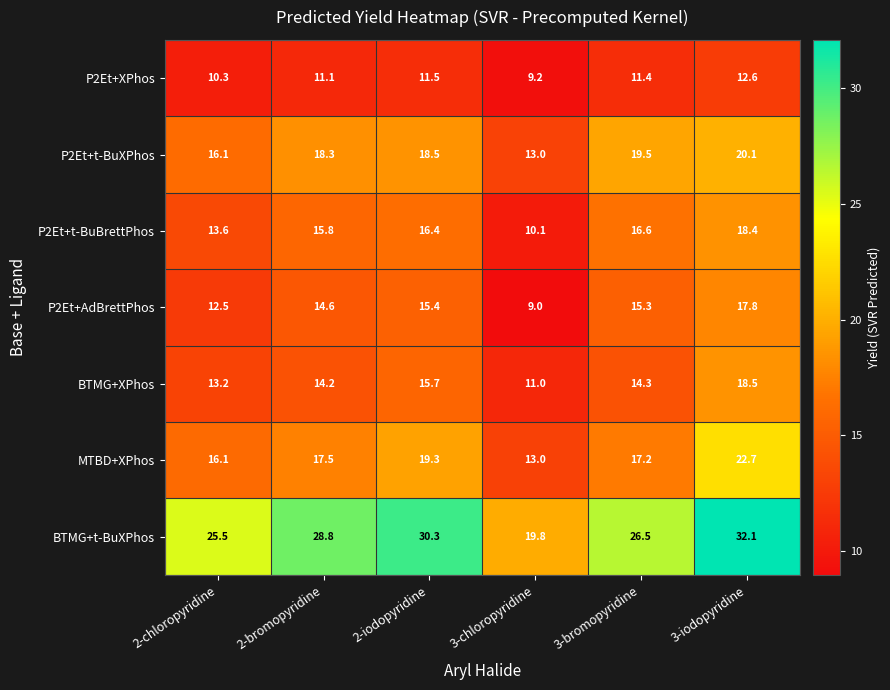

What is the total value across all series at 2-chloropyridine?

107.3